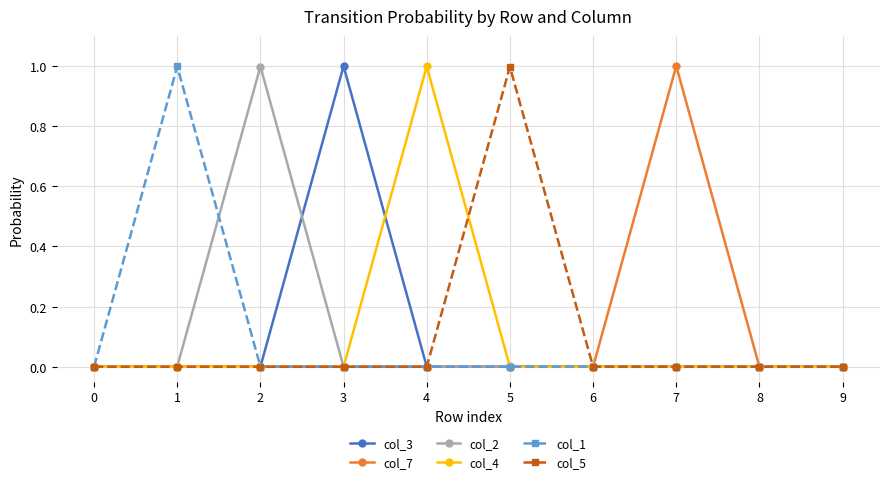

What is the spread (max minus min) of values at 2?

1.0